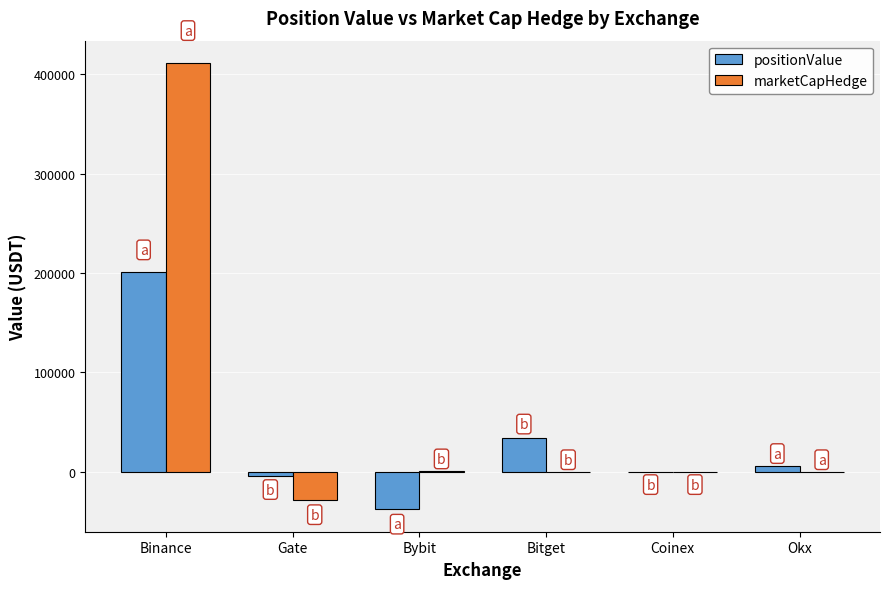

What are all the series names shown in the legend?

positionValue, marketCapHedge